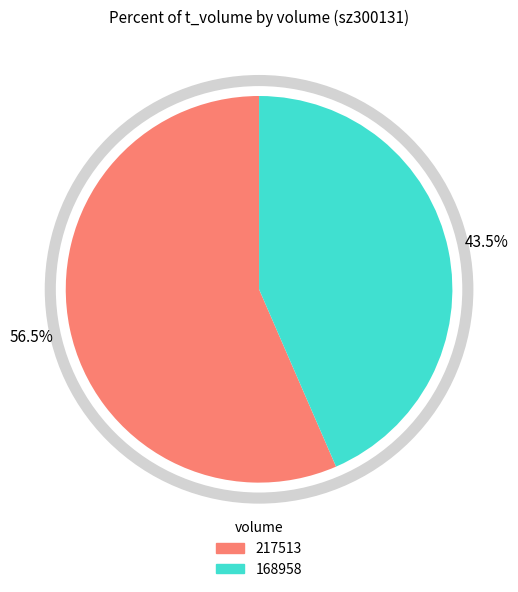

Is it true that 168958 is 38% of the pie?

False